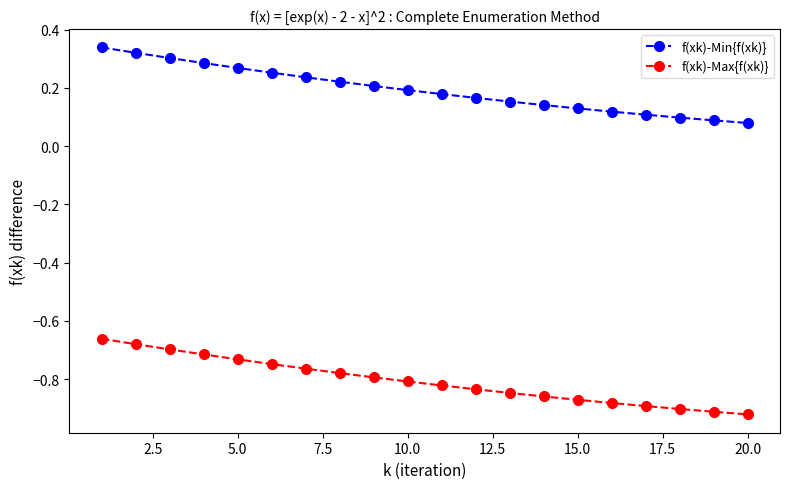

What is the sum of all f(xk)-Min{f(xk)} values?

3.9